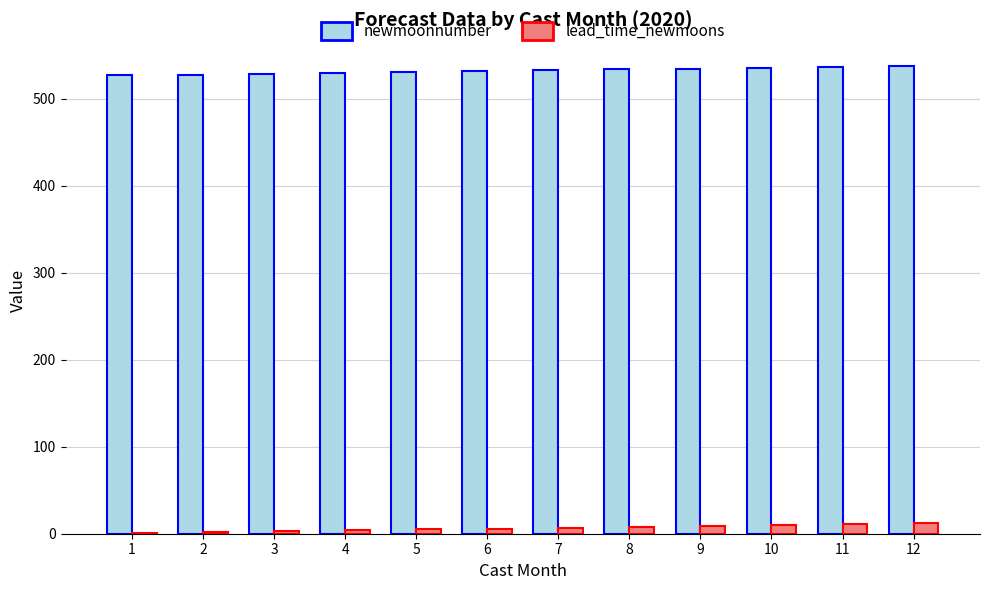

How many series are shown in this chart?

2